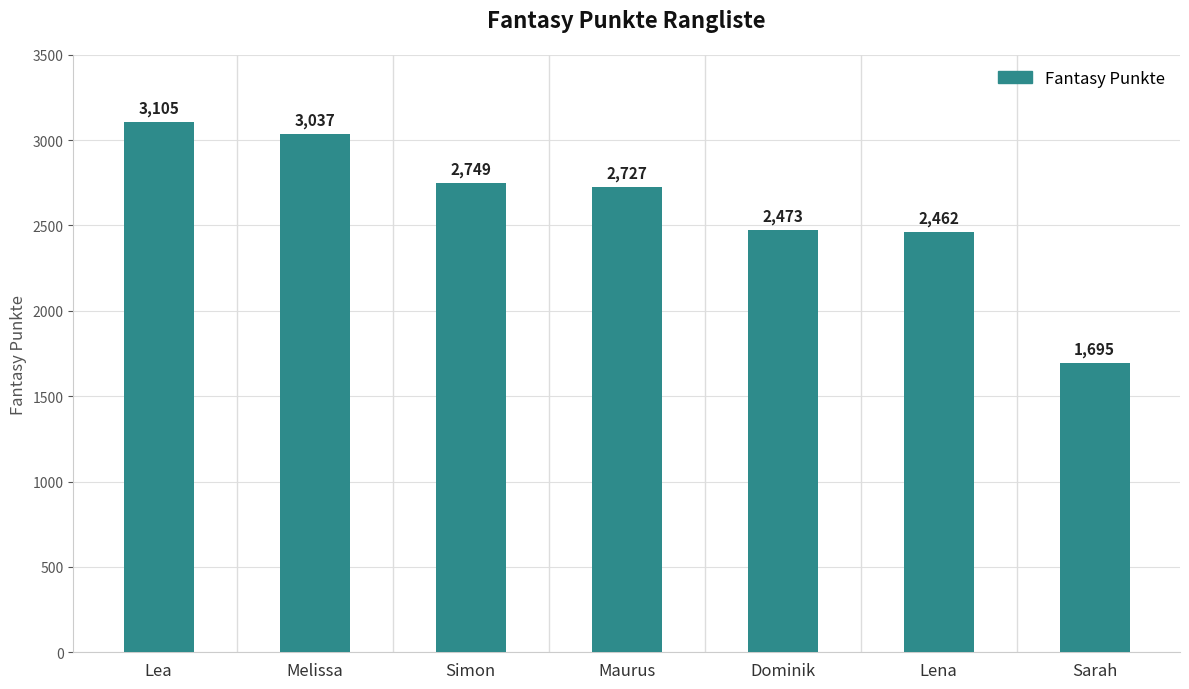

Rank the categories by value from highest to lowest.

Lea, Melissa, Simon, Maurus, Dominik, Lena, Sarah